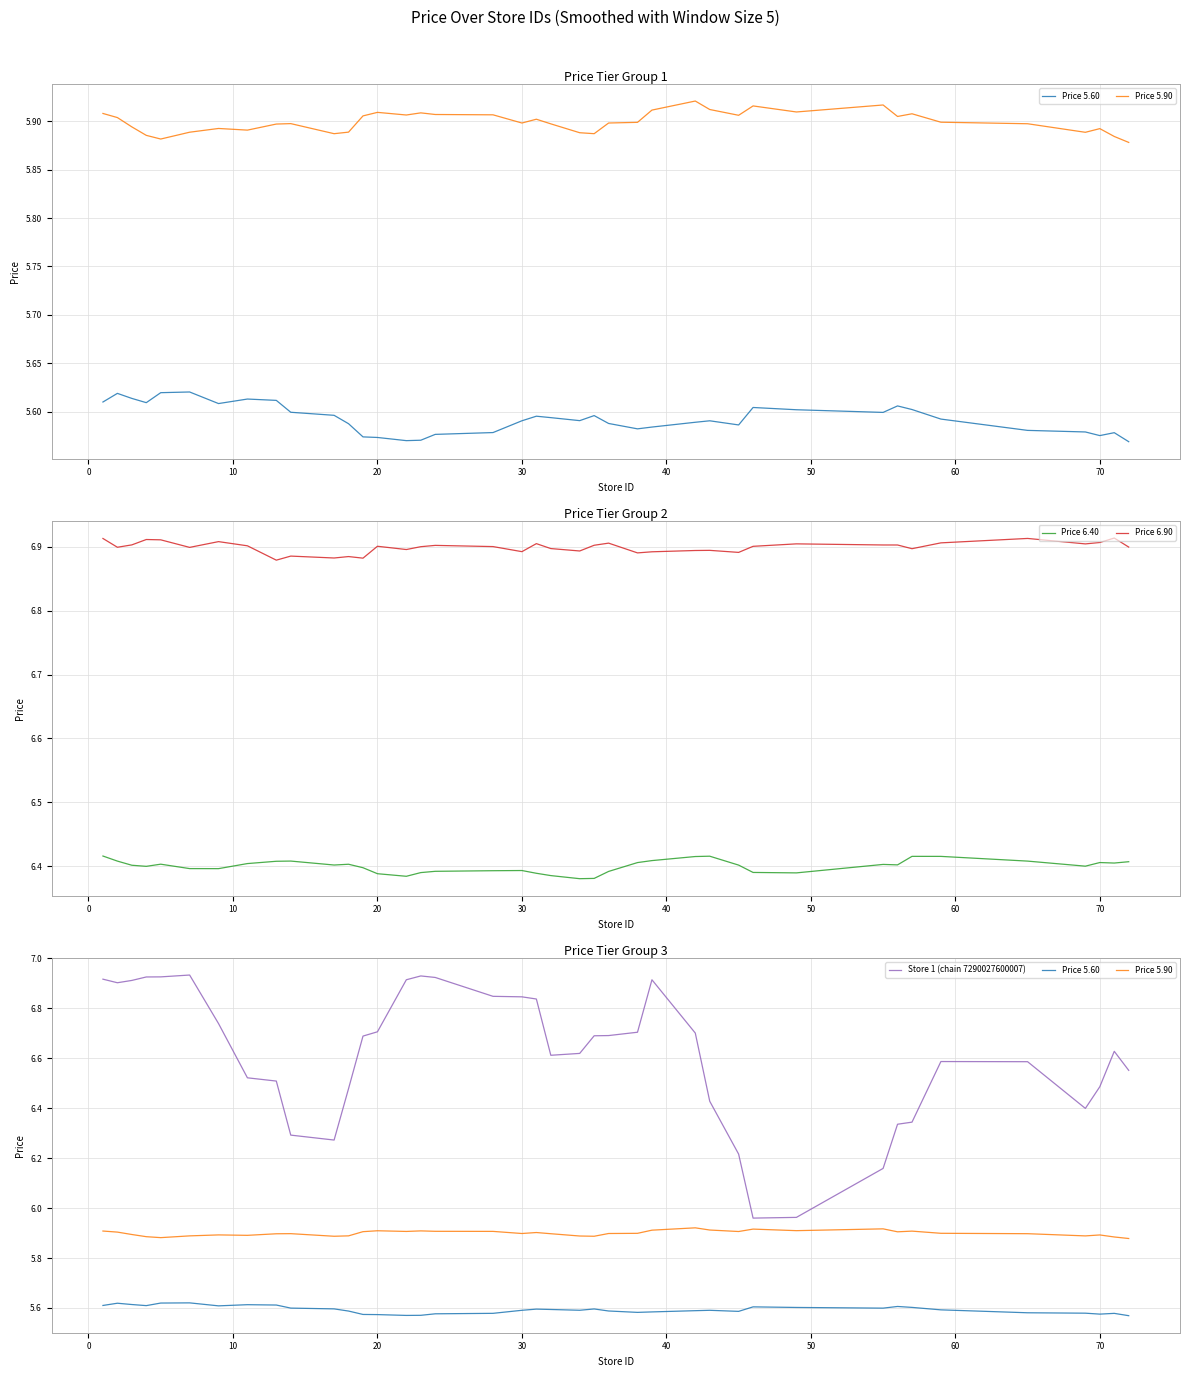

What is the value of the Price 6.40 point at the 18th from the left?

6.4